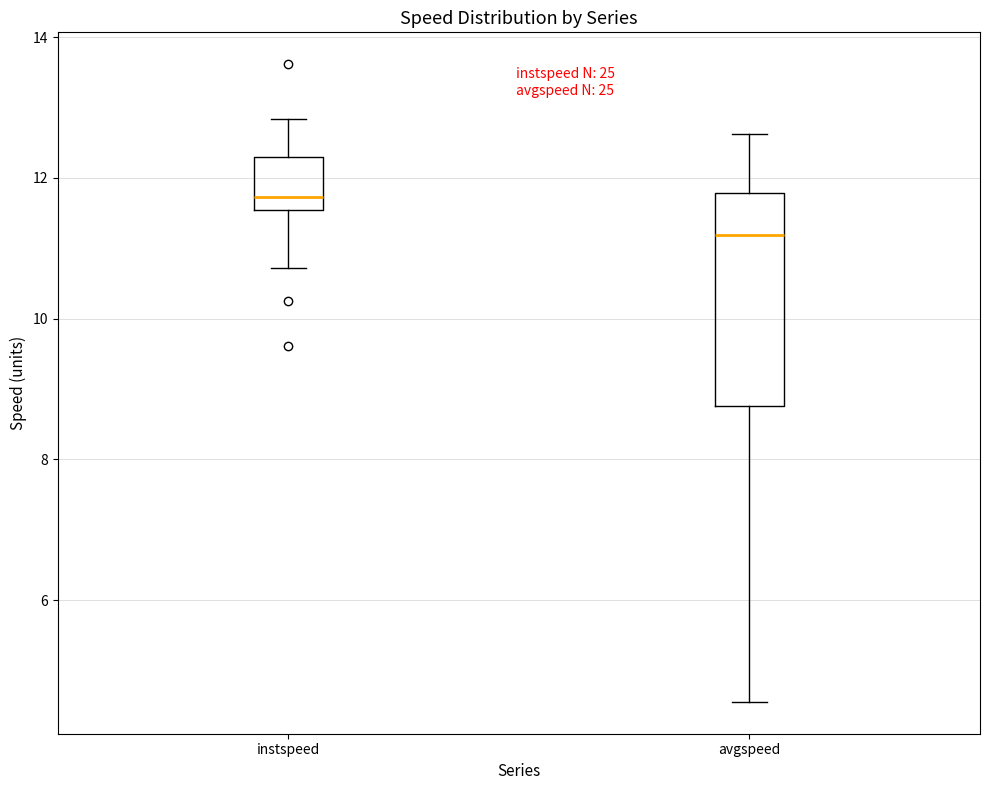

Which box's median line is the highest?

instspeed